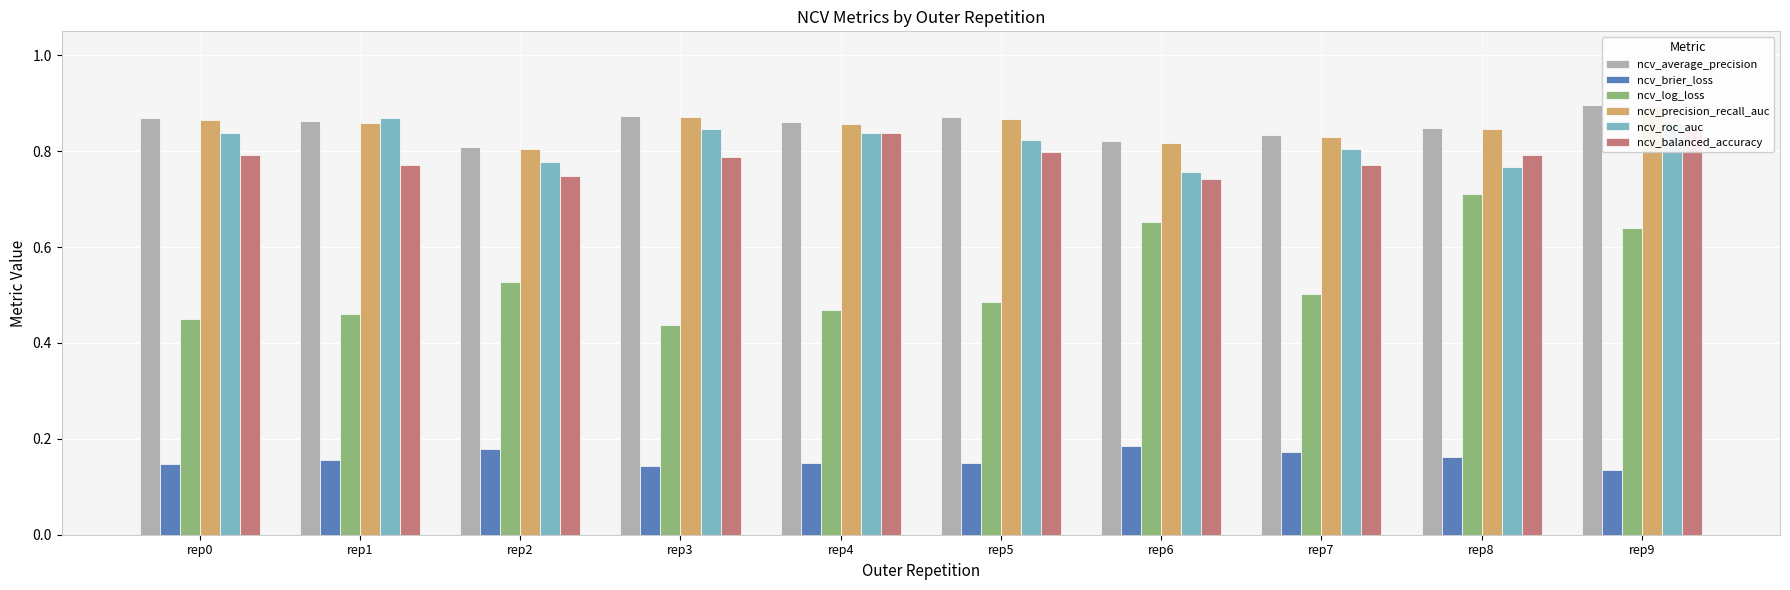

What is the sum of all ncv_average_precision values?

8.5